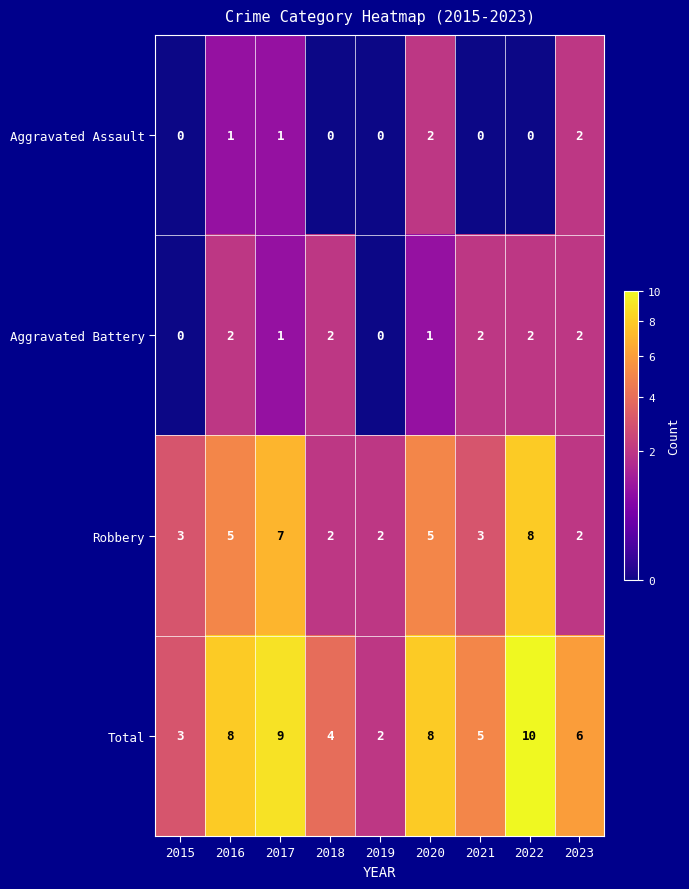

Which series has the widest spread of values?

Total